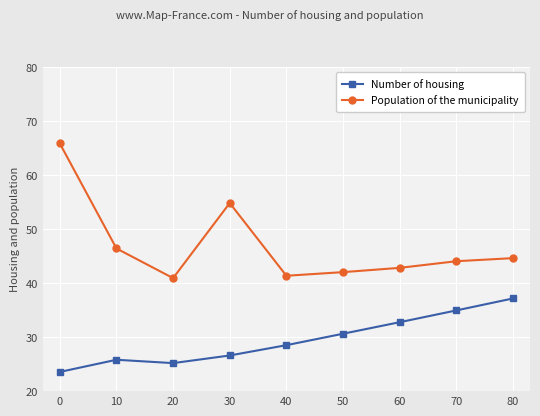

Reading left to right, extract all data points from this chart.

Number of housing: 0=23.6	10=25.8	20=25.2	30=26.6	40=28.5	50=30.6	60=32.8	70=34.9	80=37.2
Population of the municipality: 0=65.8	10=46.4	20=40.9	30=54.8	40=41.4	50=42.0	60=42.8	70=44.0	80=44.6